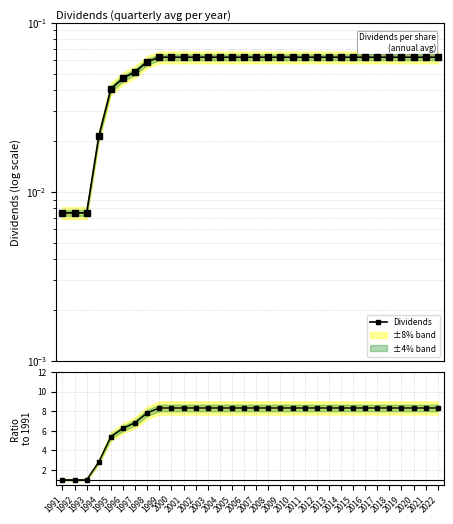

Which series has the largest total across all categories?

Ratio to 1991